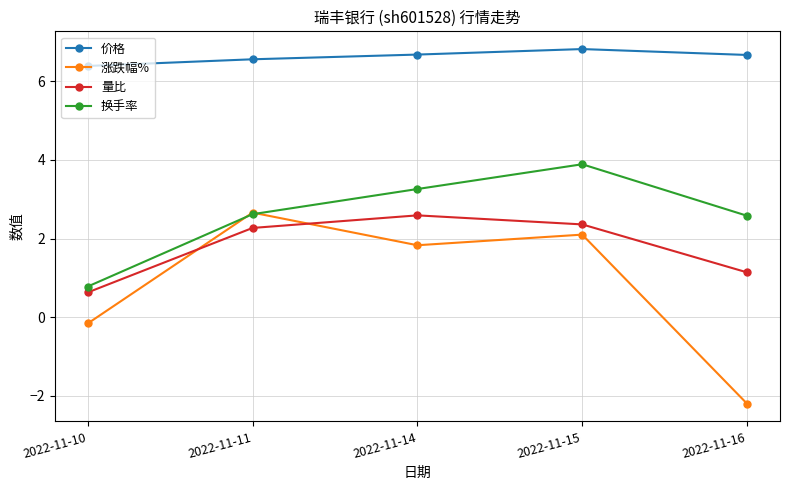

Reading left to right, transcribe all the data shown in this chart.

价格: 6.4	6.6	6.7	6.8	6.7
涨跌幅%: -0.2	2.7	1.8	2.1	-2.2
量比: 0.6	2.3	2.6	2.4	1.1
换手率: 0.8	2.6	3.3	3.9	2.6